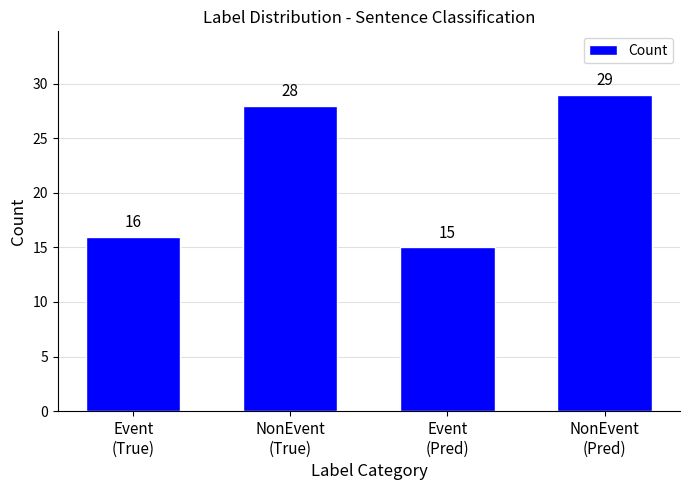

What is the ratio of the value at NonEvent
(Pred) to the value at Event
(Pred)?

1.9